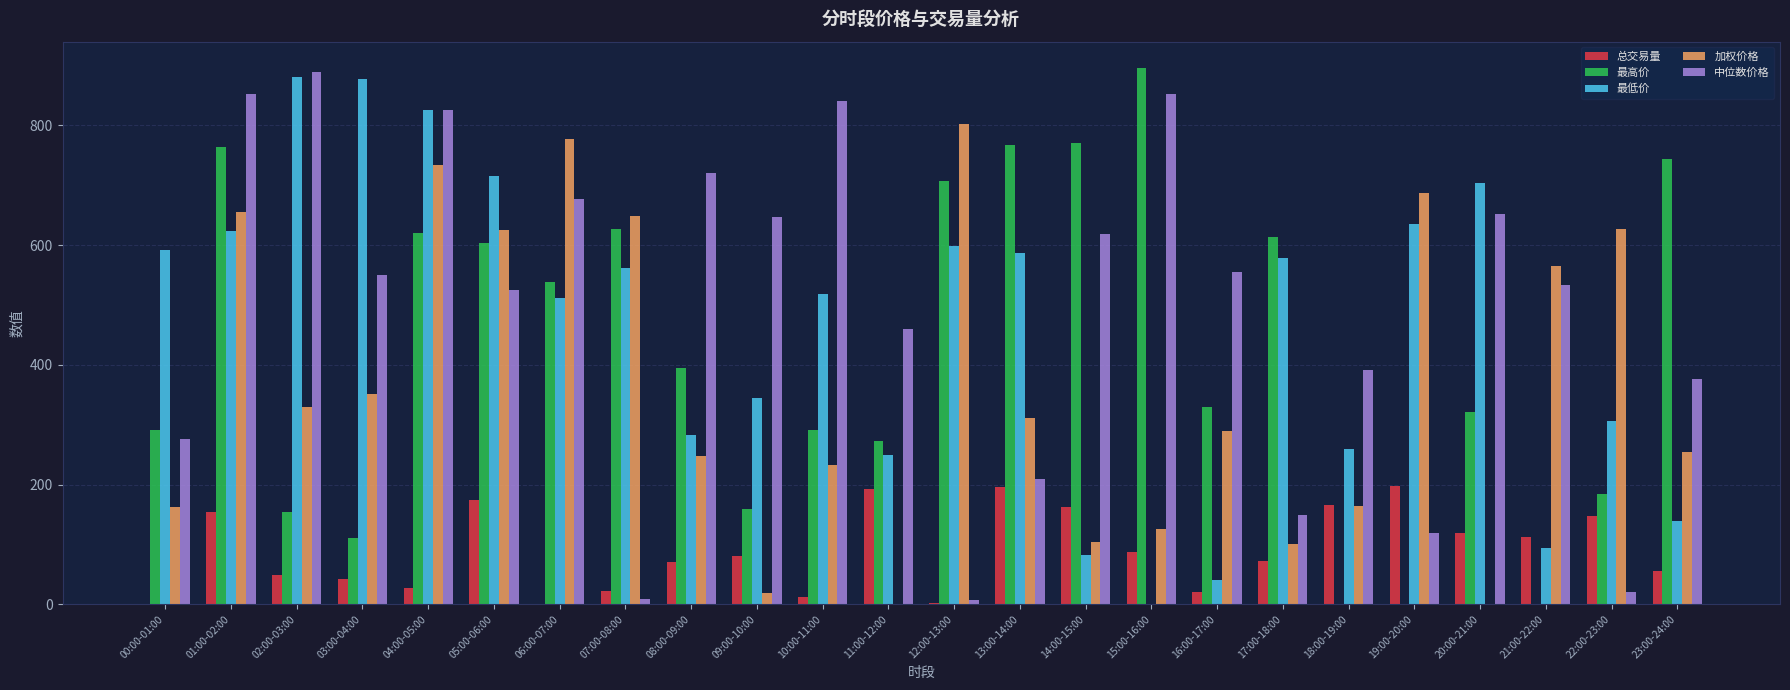

Is the value of 最高价 at 23:00-24:00 greater than the value of 中位数价格 at 17:00-18:00?

Yes